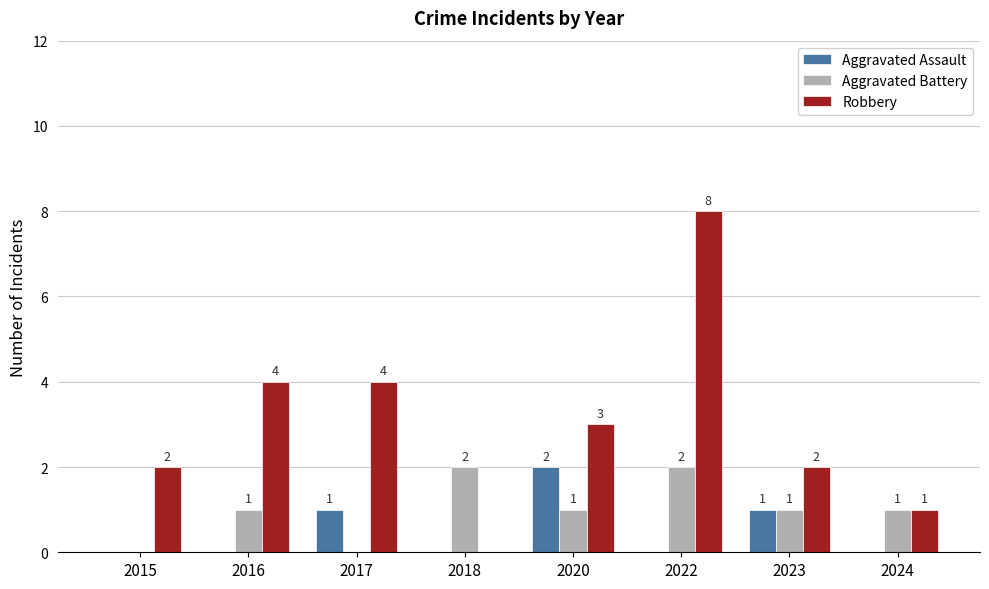

The Aggravated Assault series shows 1 at 2022. True or false?

False